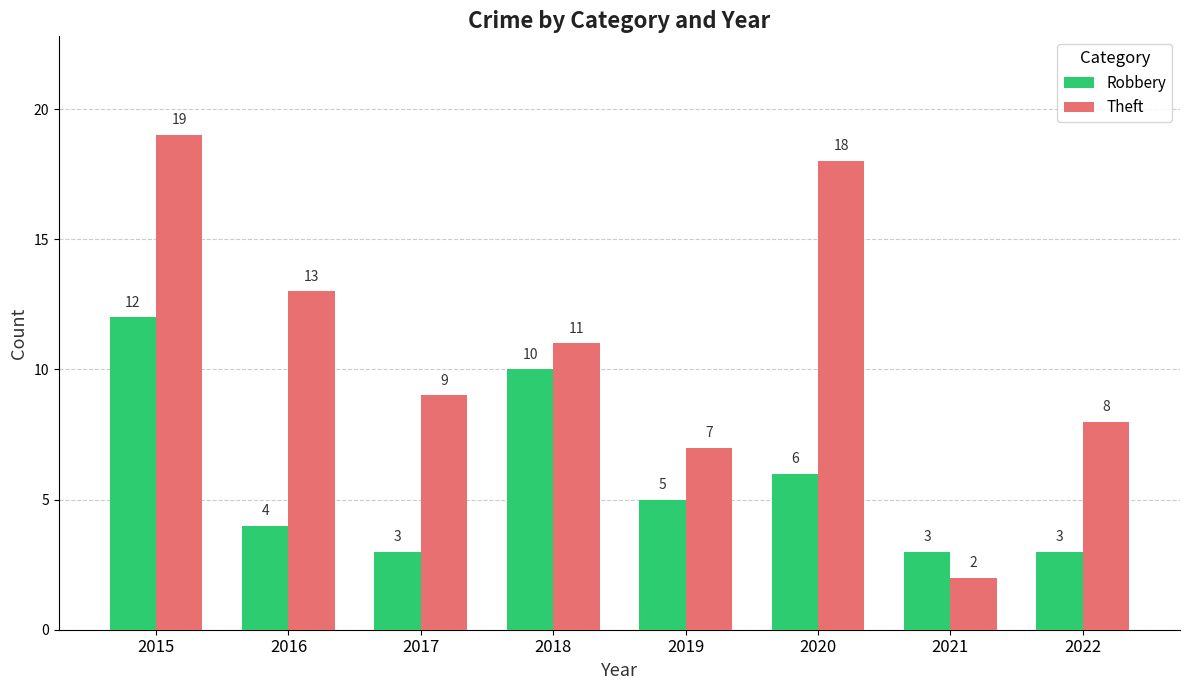

True or false: Theft has a value of 3 at 2017.

False